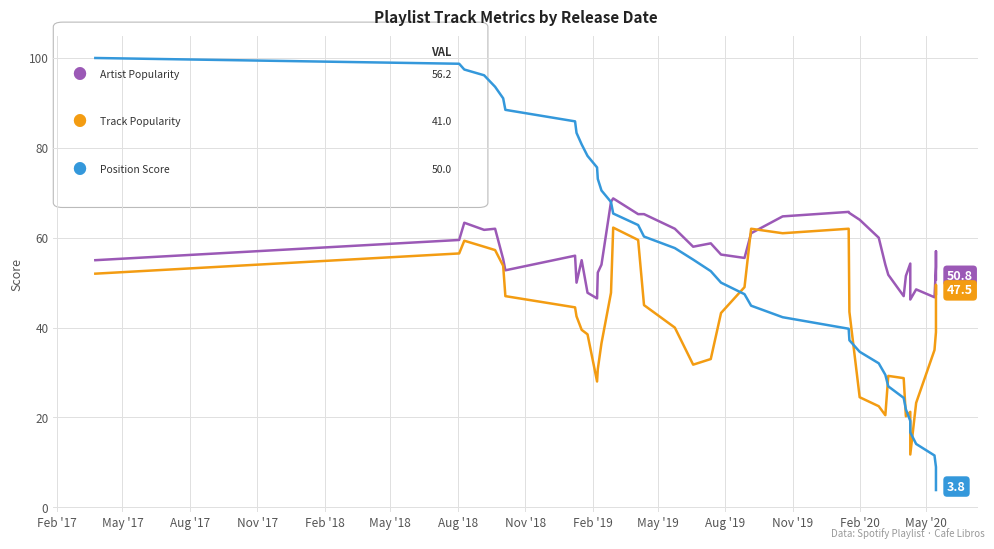

Which series has the largest total across all categories?

Artist Popularity (avg 56.2)